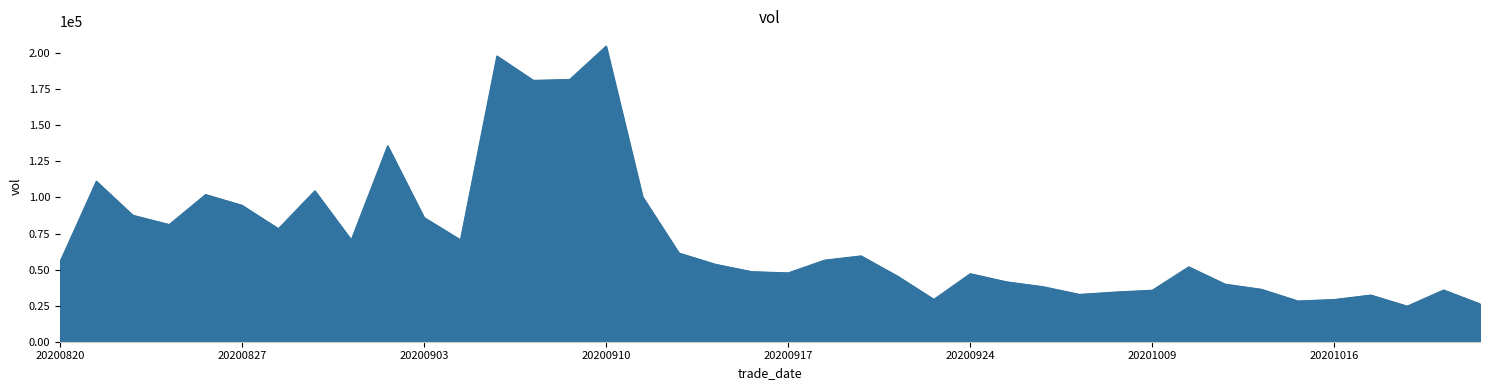

What is the maximum value shown in the chart?

204887.1